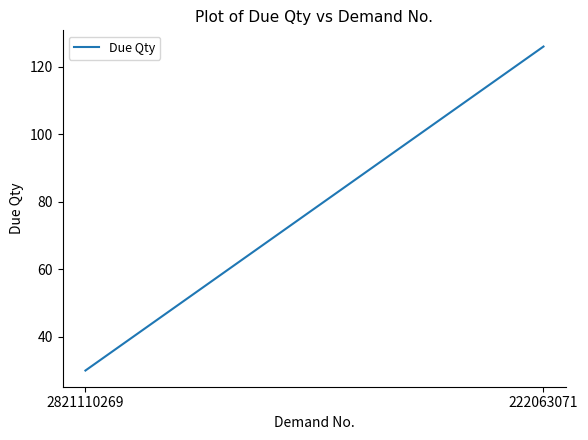

Rank the categories by value from lowest to highest.

2821110269, 222063071